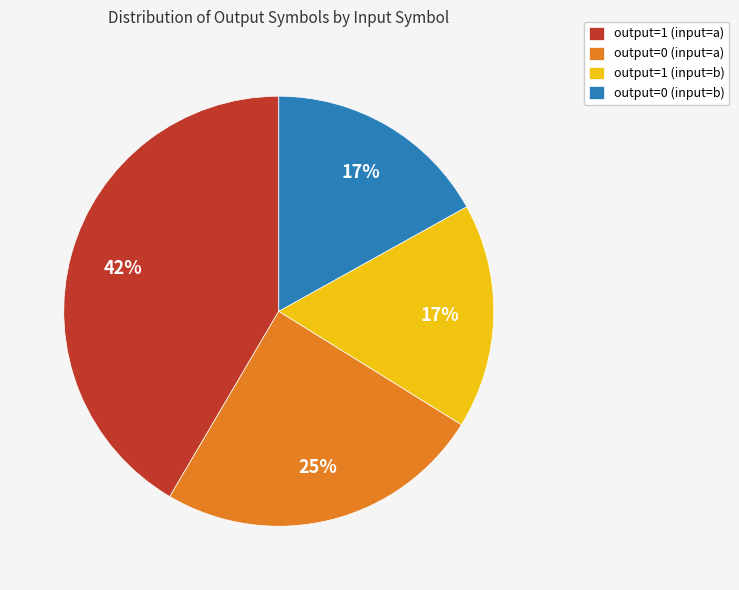

What is the largest slice in the pie chart?

output=1 (input=a)